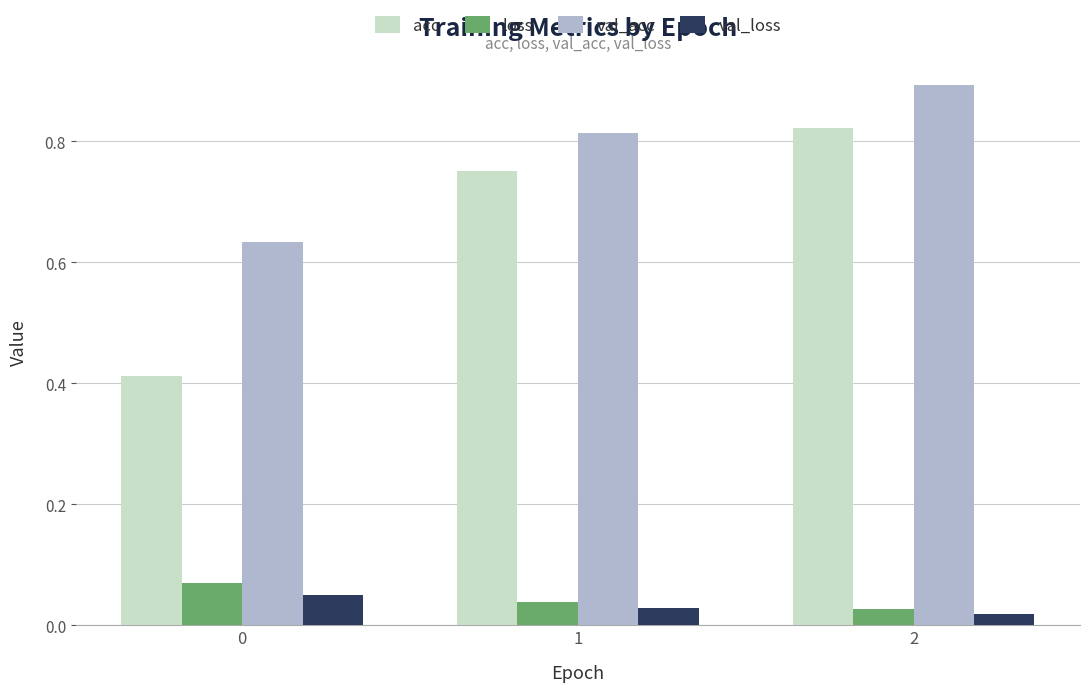

Is it true that val_acc equals 0.9 at 2?

True